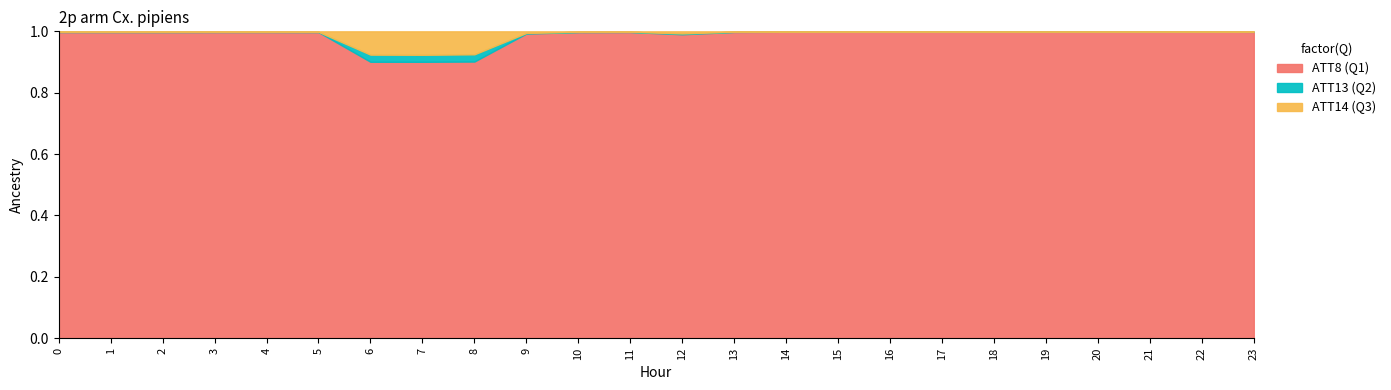

Is it true that ATT8 (Q1) equals 1.0 at 19?

True